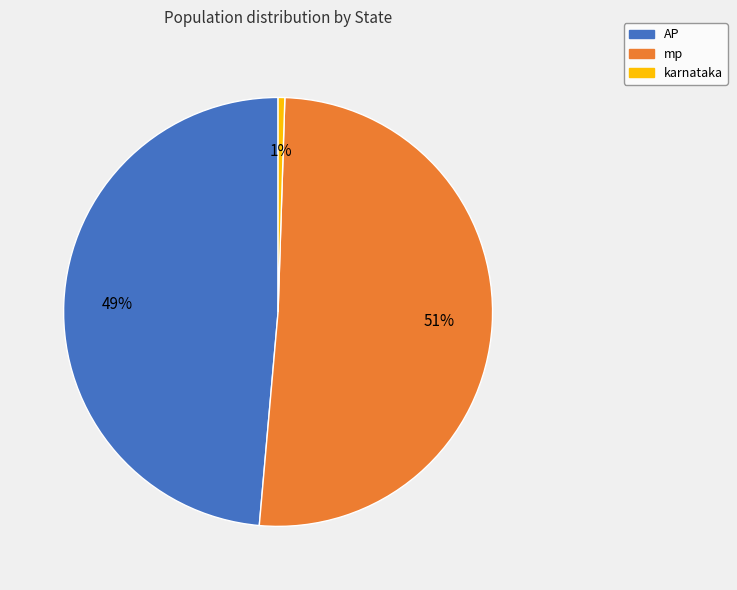

How many segments does this pie chart have?

3